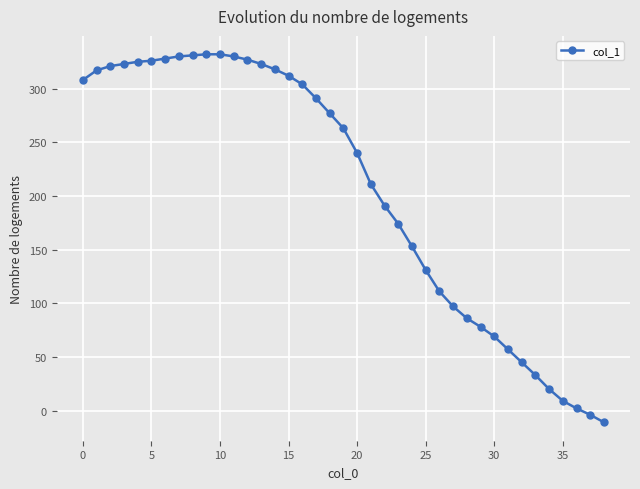

What is the value of the 29th point from the left?

86